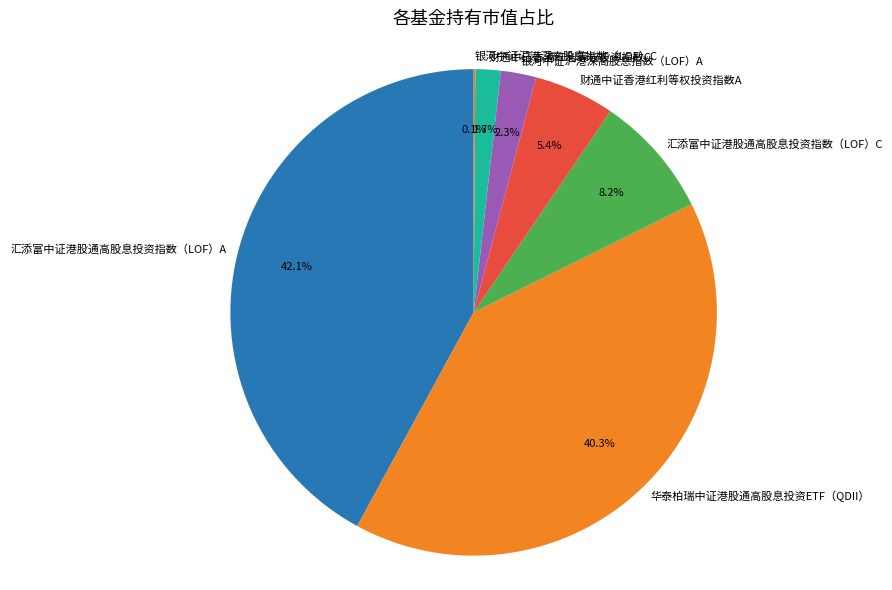

Does 银河中证沪港深高股息指数（LOF）A account for over 50% of the chart?

No